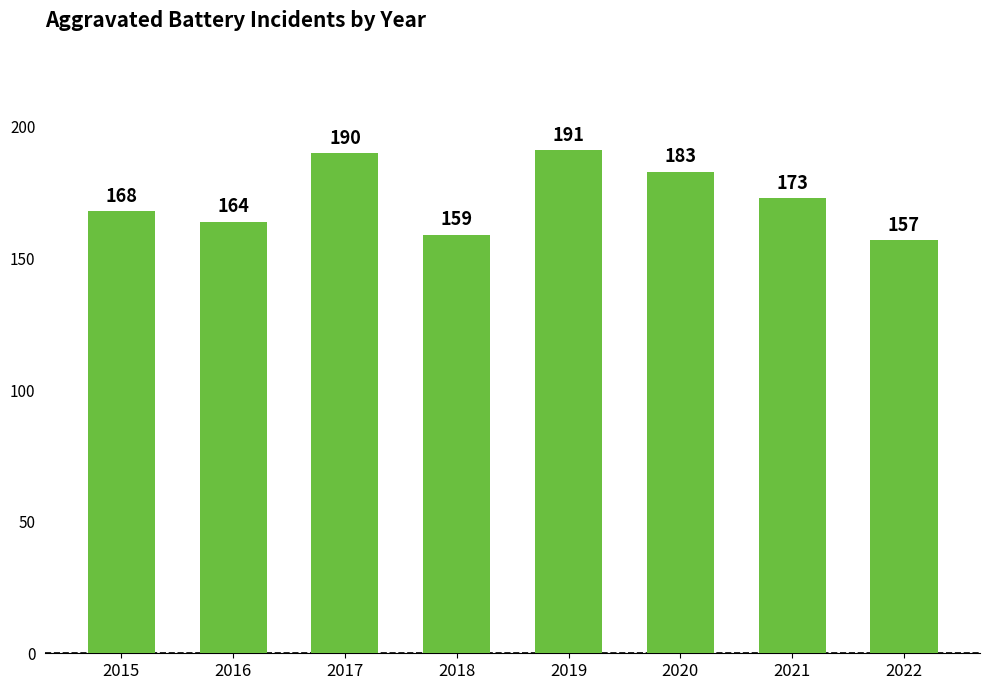

The chart shows a value of 38 at 2021. True or false?

False